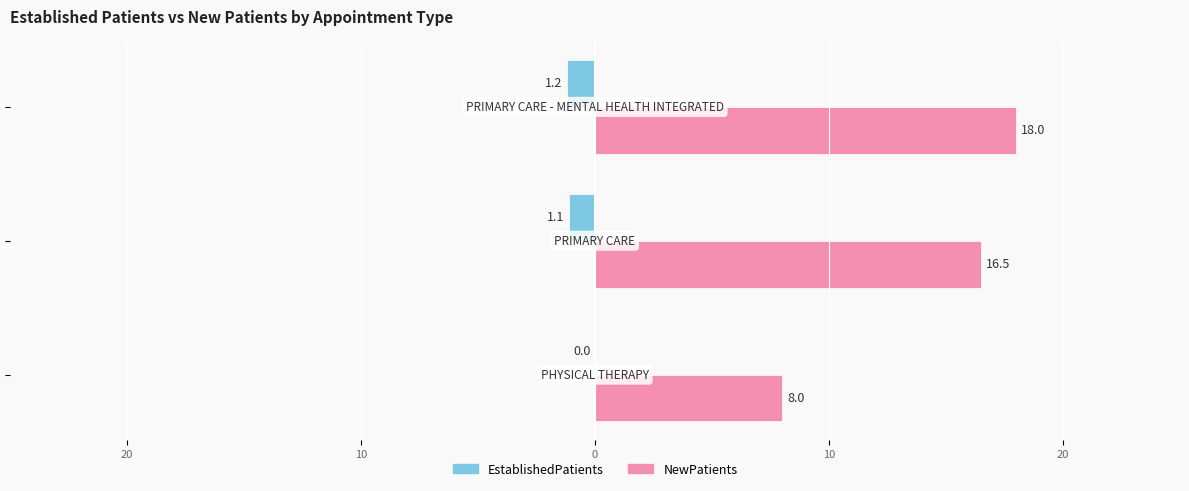

What is the value of the EstablishedPatients bar at the 2nd from the left?

-1.1